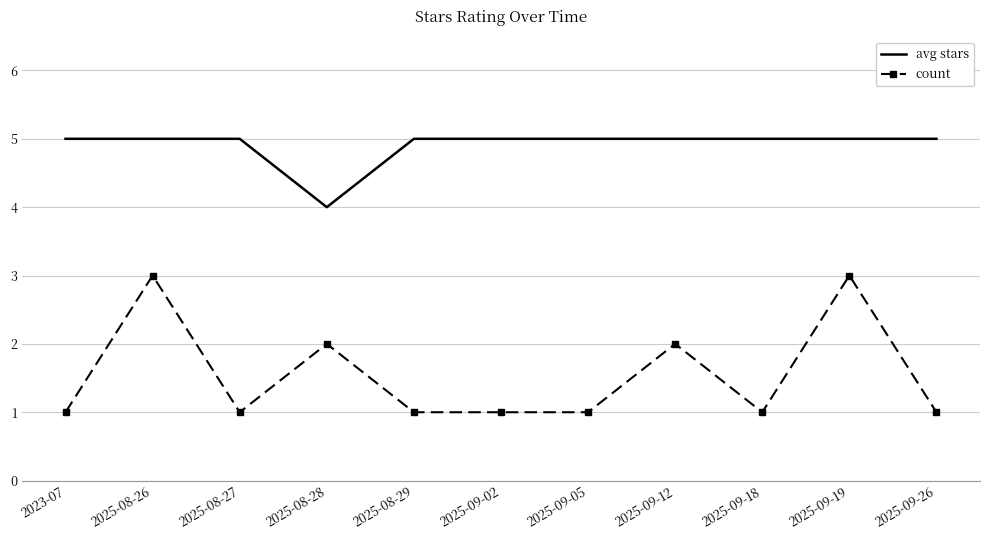

At which category does count reach its first local peak?

2025-08-26